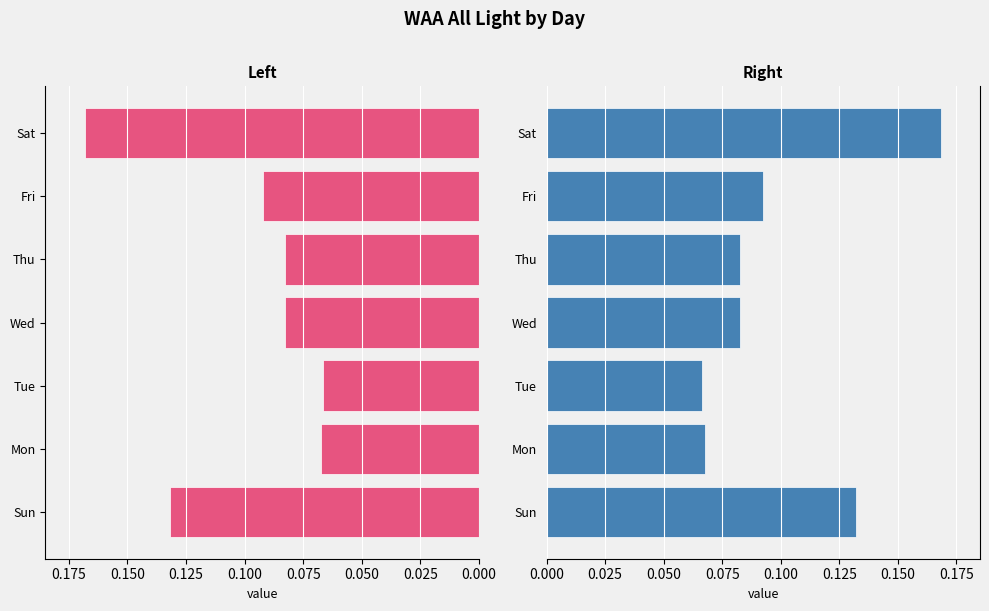

Is it true that the value at Fri is 0.0?

False